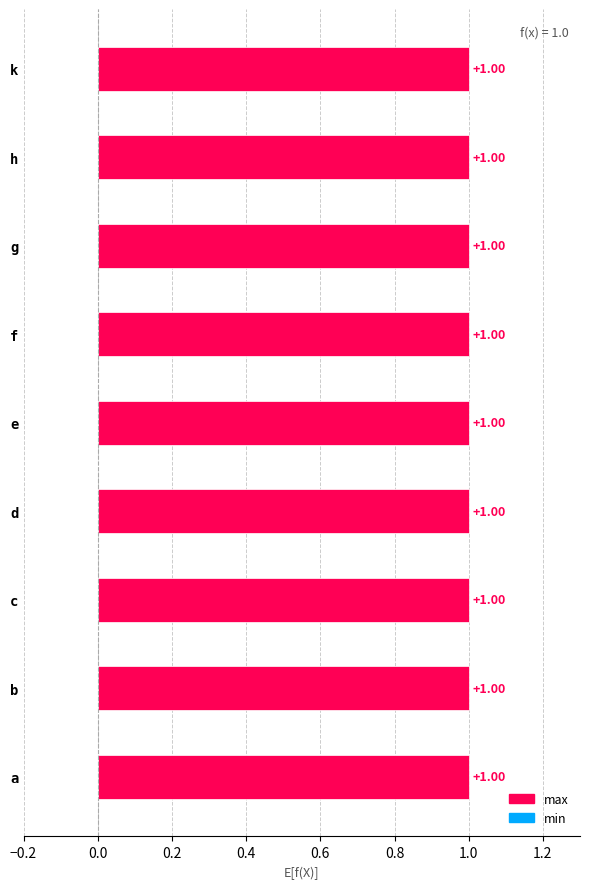

What are all the series names shown in the legend?

max, min